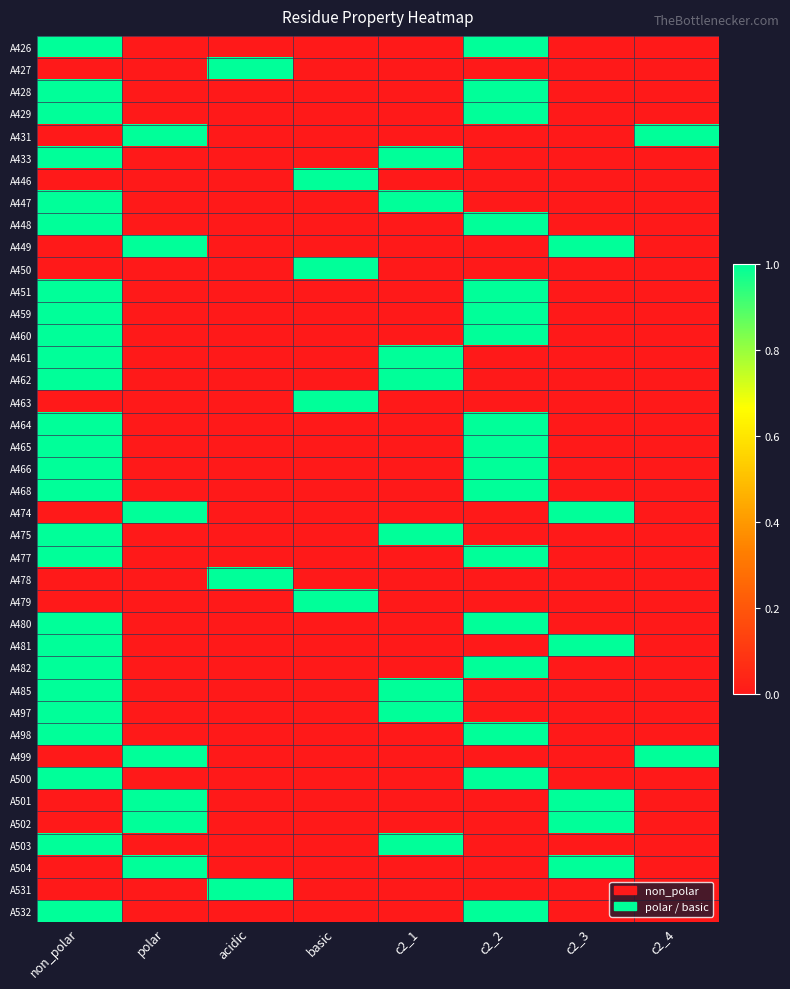

List the series in order of their peak value, highest first.

A426, A427, A428, A429, A431, A433, A446, A447, A448, A449, A450, A451, A459, A460, A461, A462, A463, A464, A465, A466, A468, A474, A475, A477, A478, A479, A480, A481, A482, A485, A497, A498, A499, A500, A501, A502, A503, A504, A531, A532